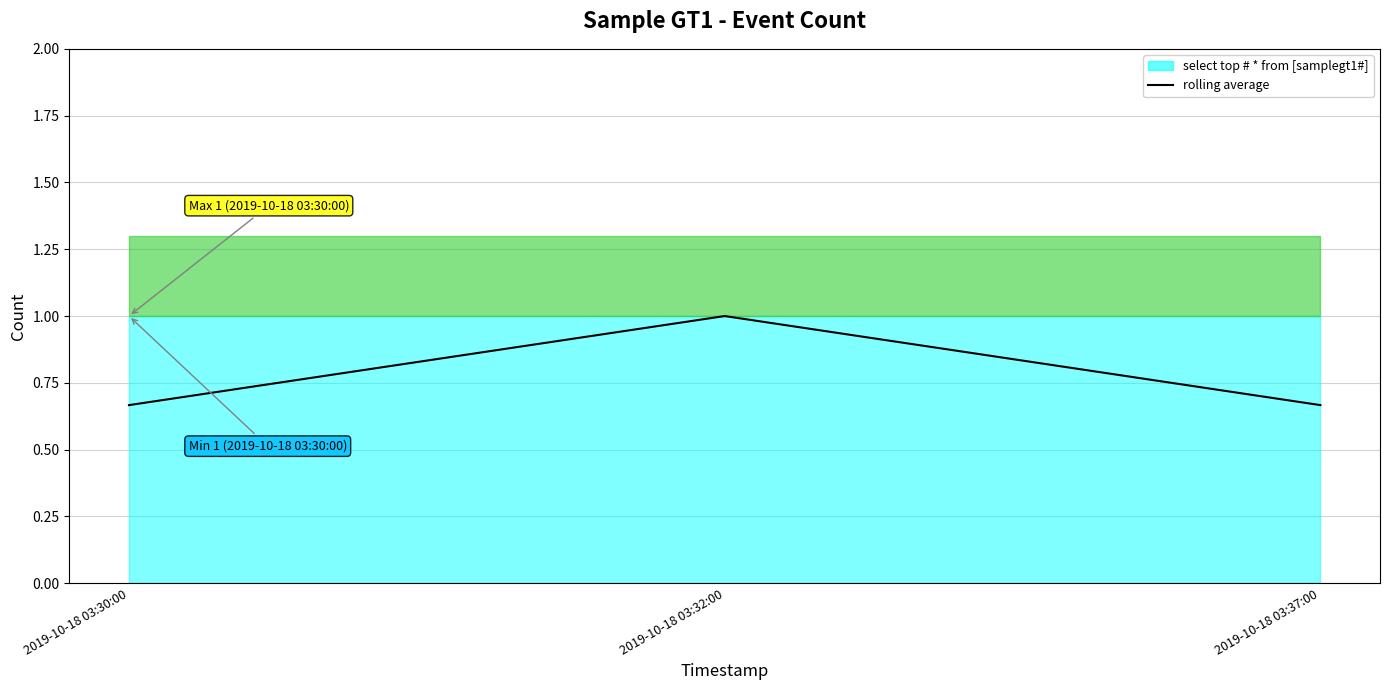

What is the greatest value displayed?

1.0